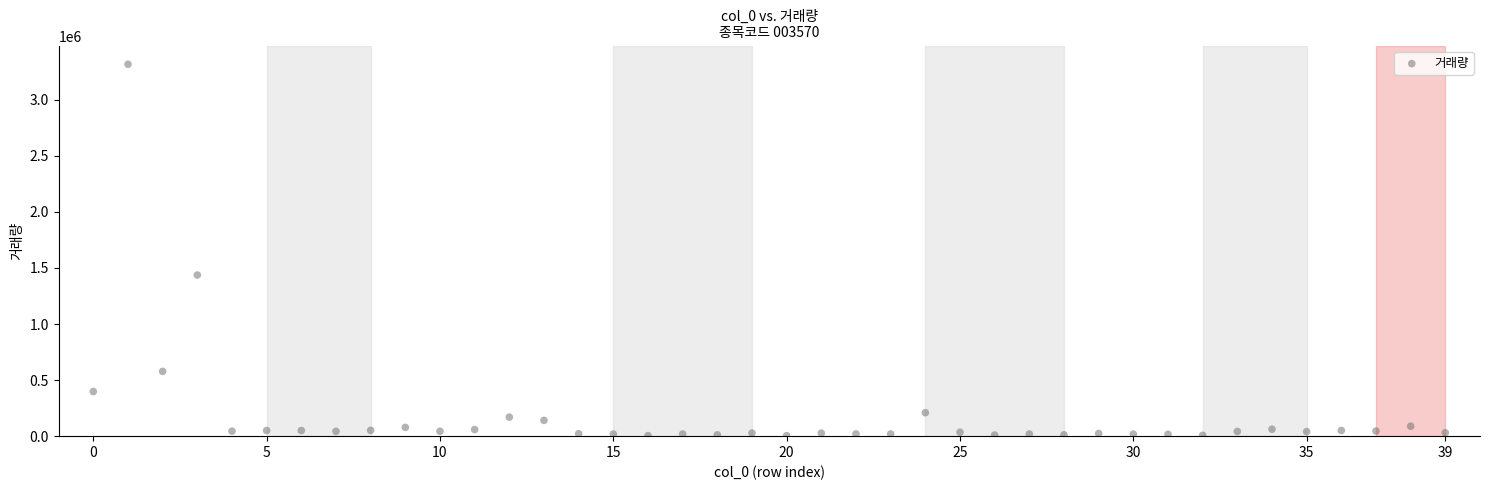

What Y value in the scatter plot is closest to 1660117?

1436788